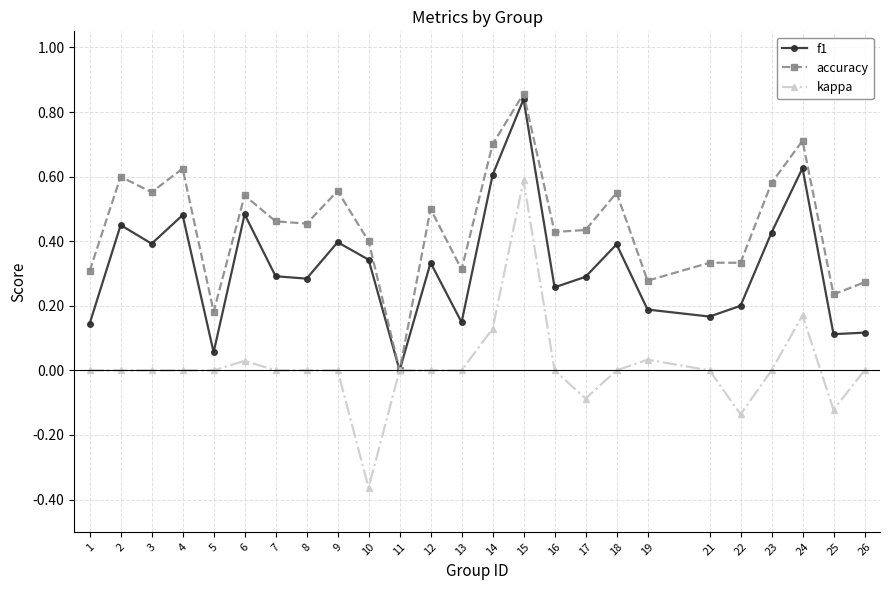

True or false: accuracy has a value of 0.2 at 19.

False